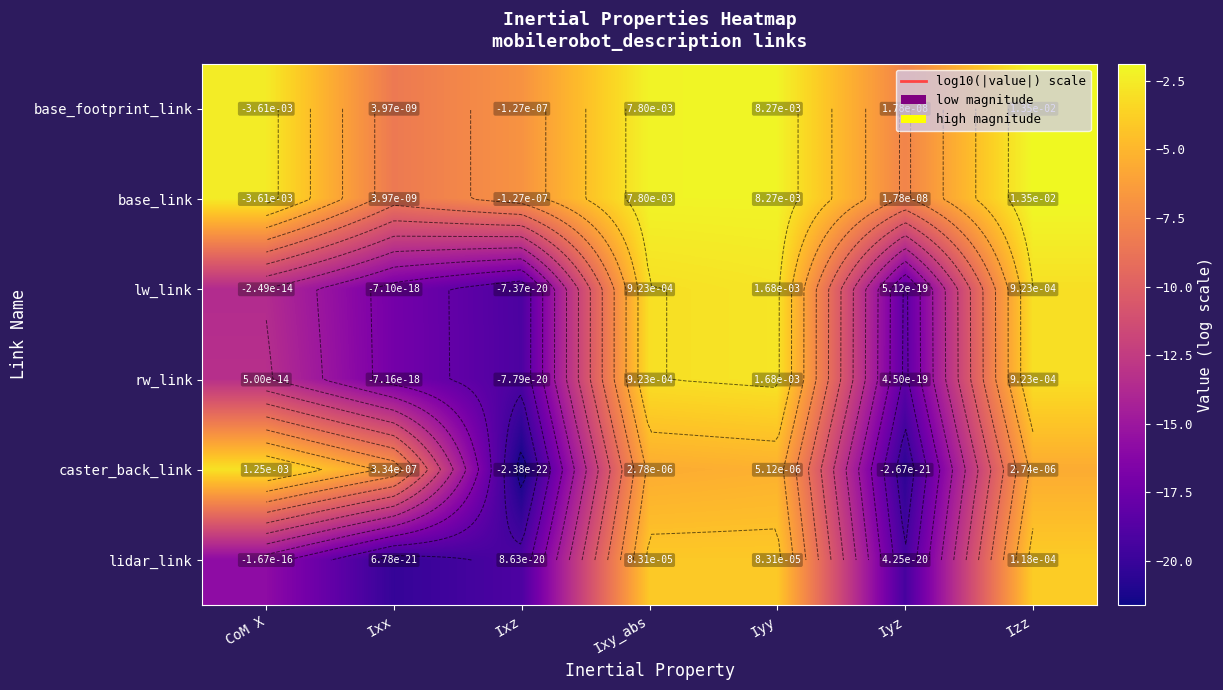

What is the difference between the maximum and minimum values in the base_link series?

6.5